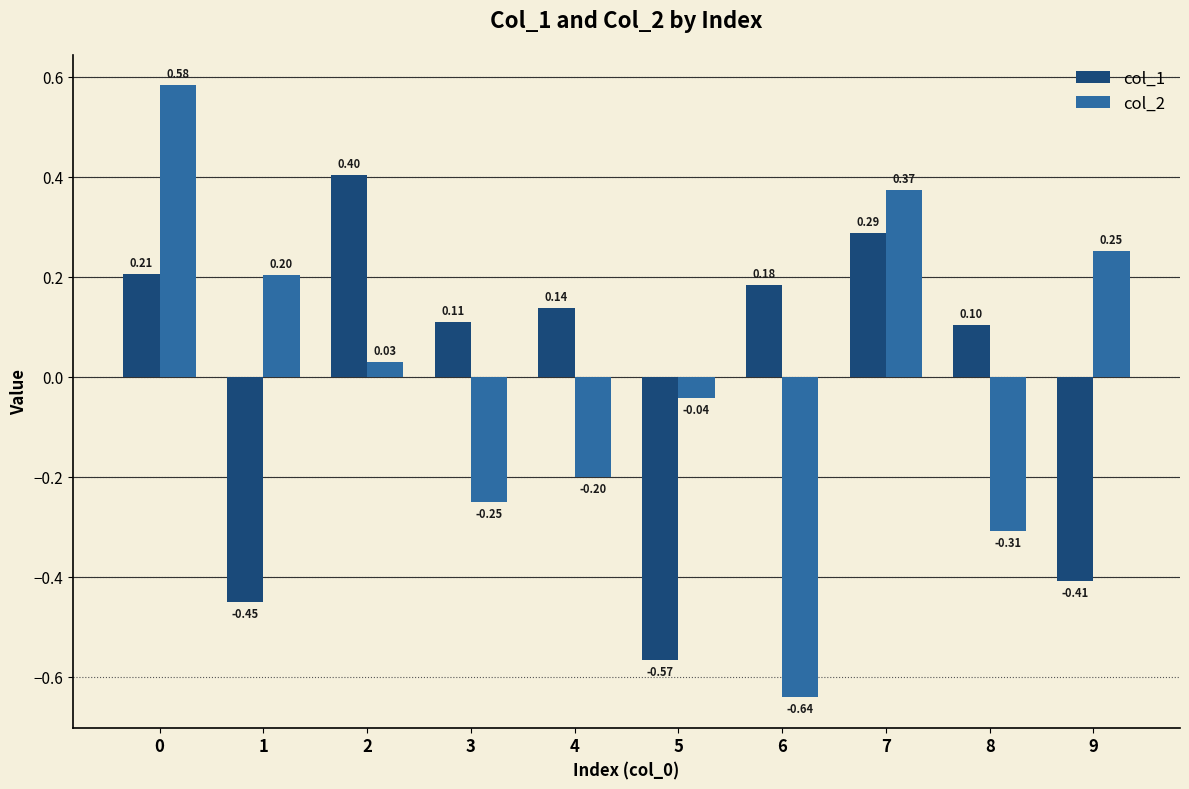

Count the number of data series in this chart.

2